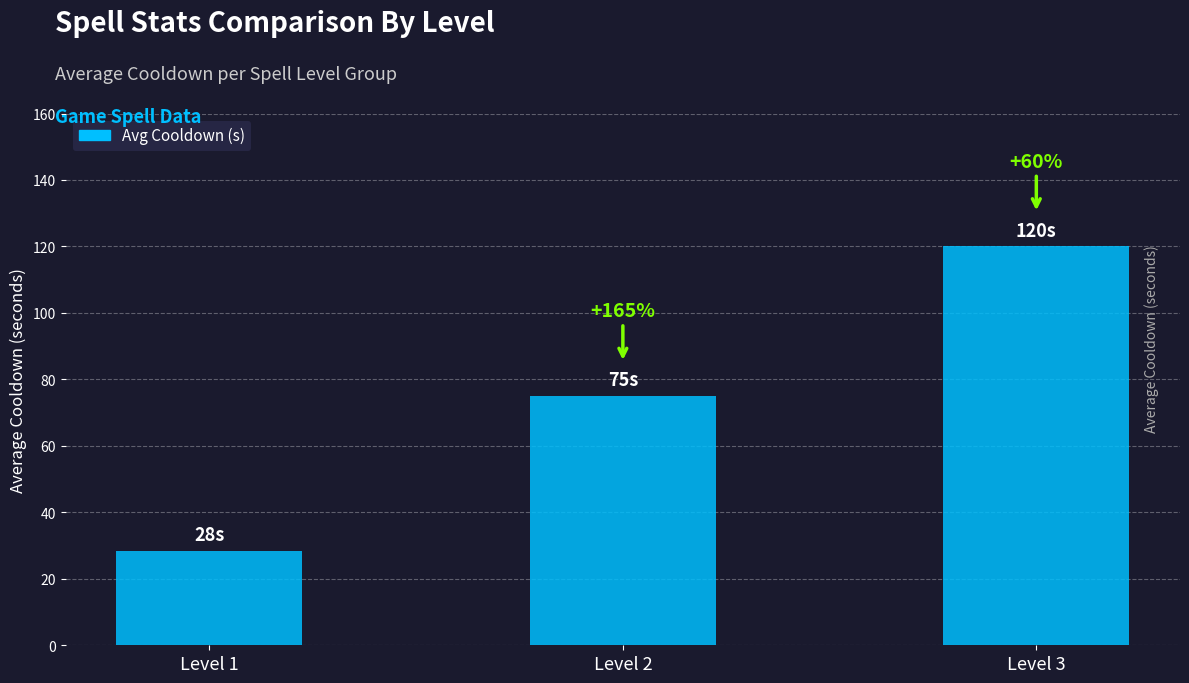

Does the chart contain any negative values?

No